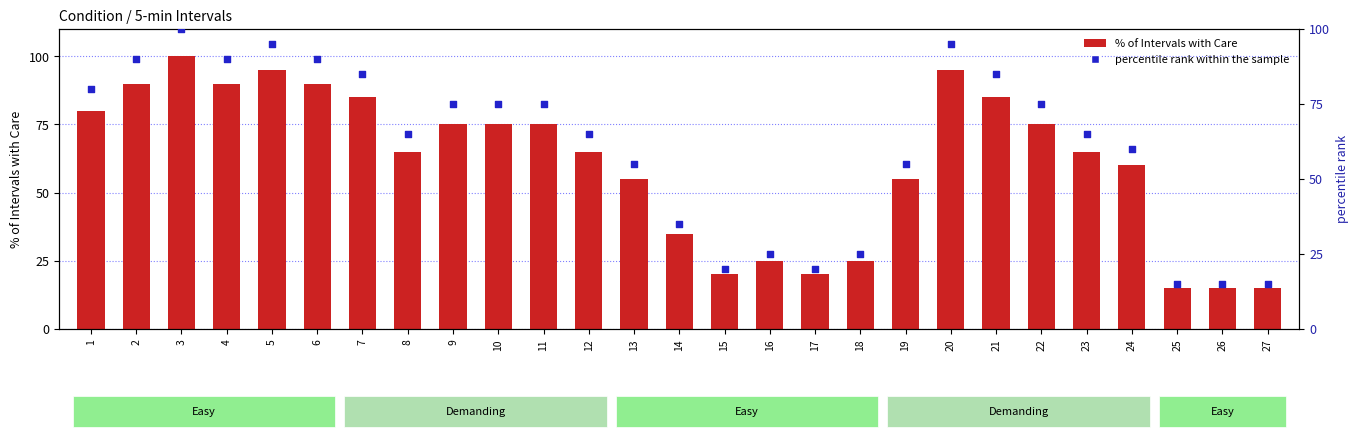

What are all the series names shown in the legend?

% of Intervals with Care, percentile rank within the sample